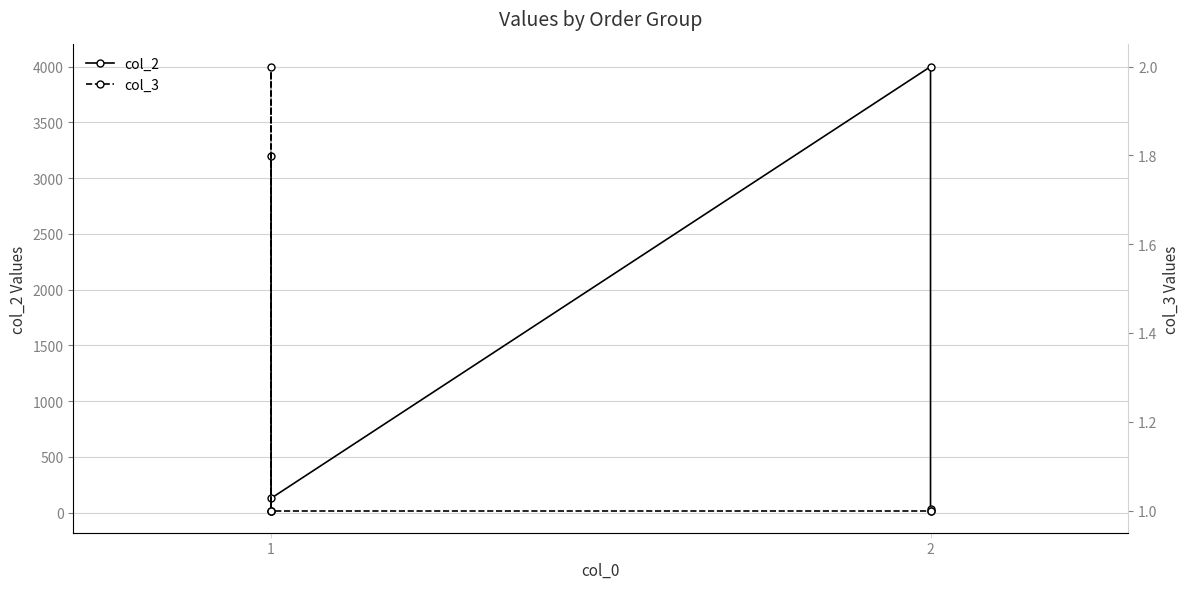

True or false: col_2 and col_3 intersect in this chart.

False